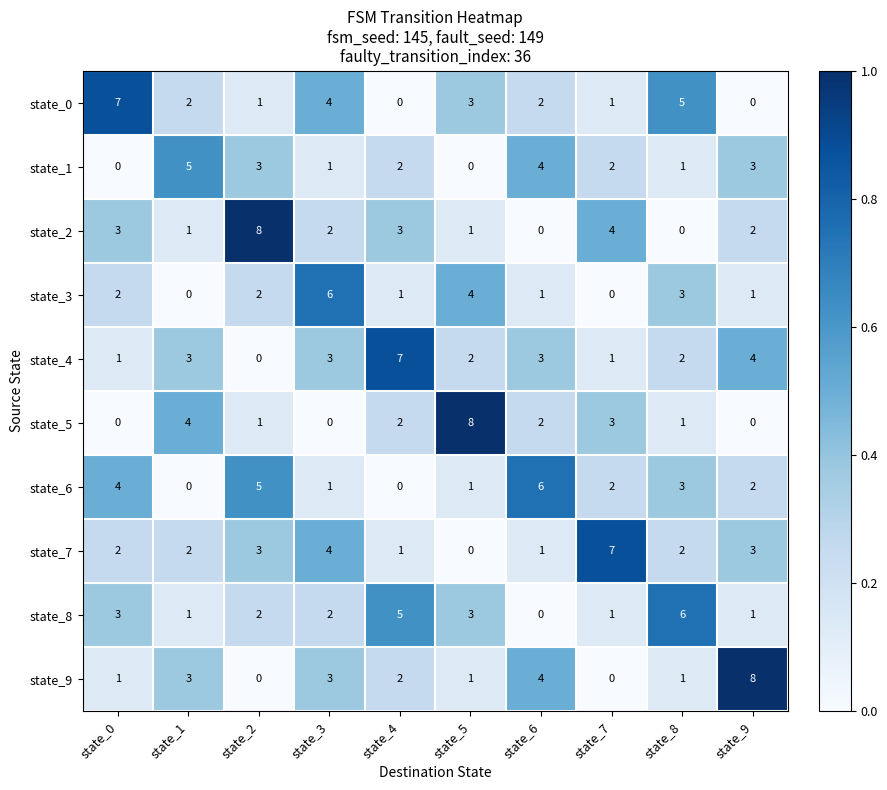

What is the sum of the state_1 values at state_8 and state_2?

4